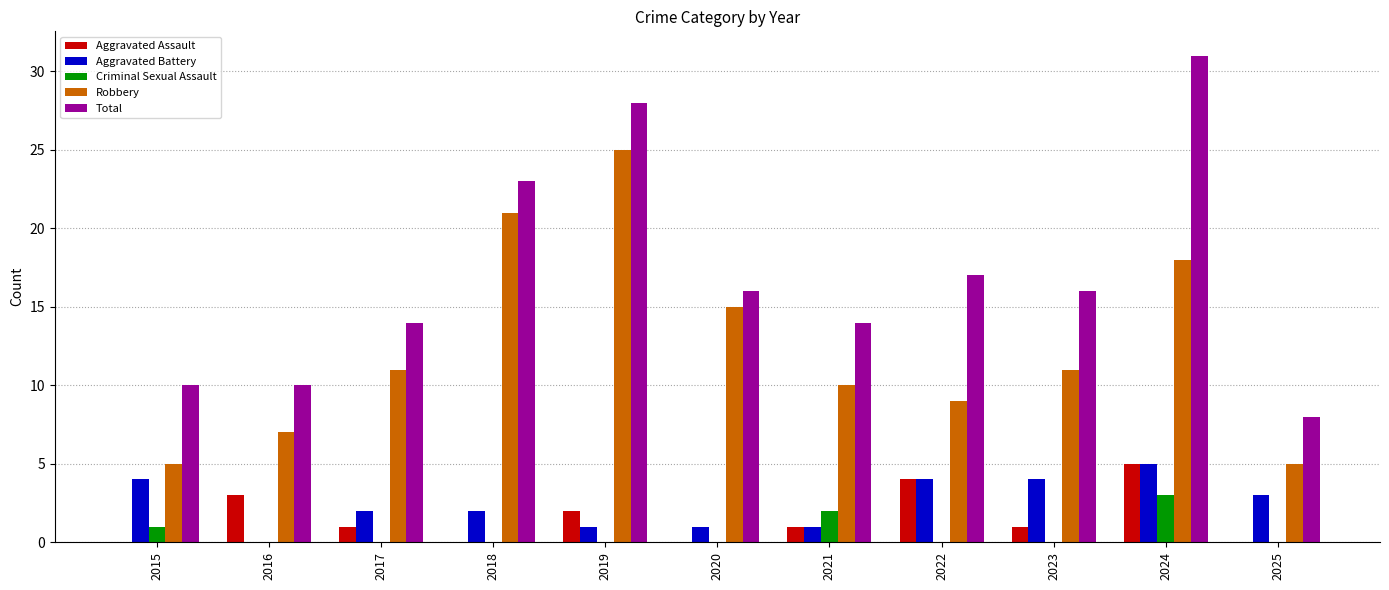

What is the greatest value displayed?

31